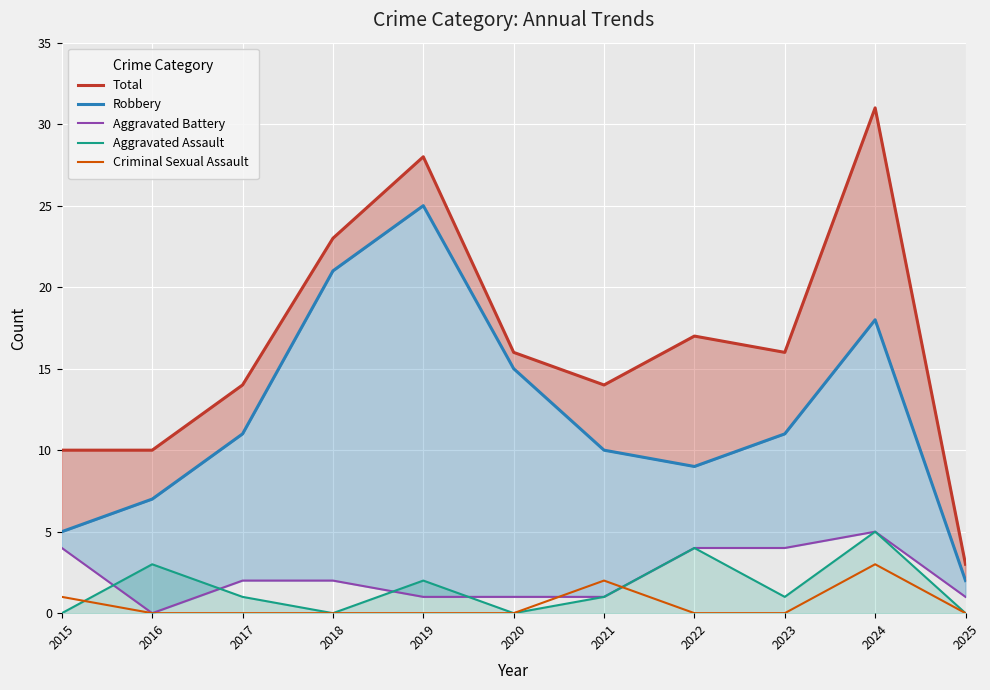

At how many categories does at least one series exceed 15?

6